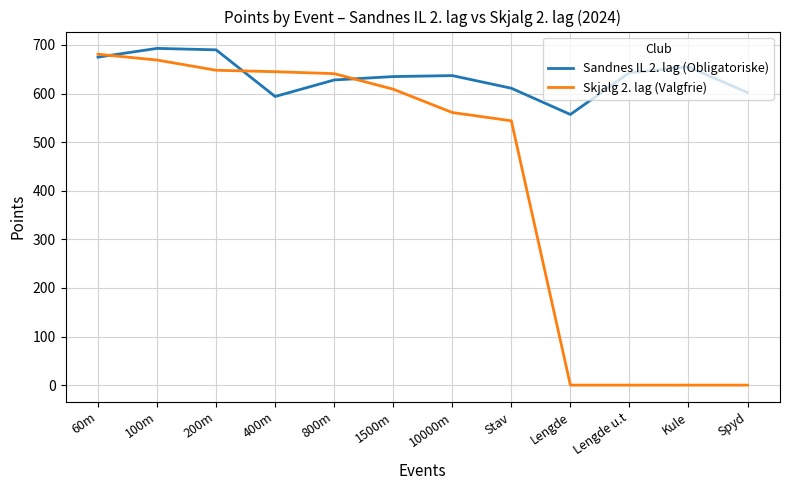

List the series in order of their overall mean, lowest first.

Skjalg 2. lag (Valgfrie), Sandnes IL 2. lag (Obligatoriske)